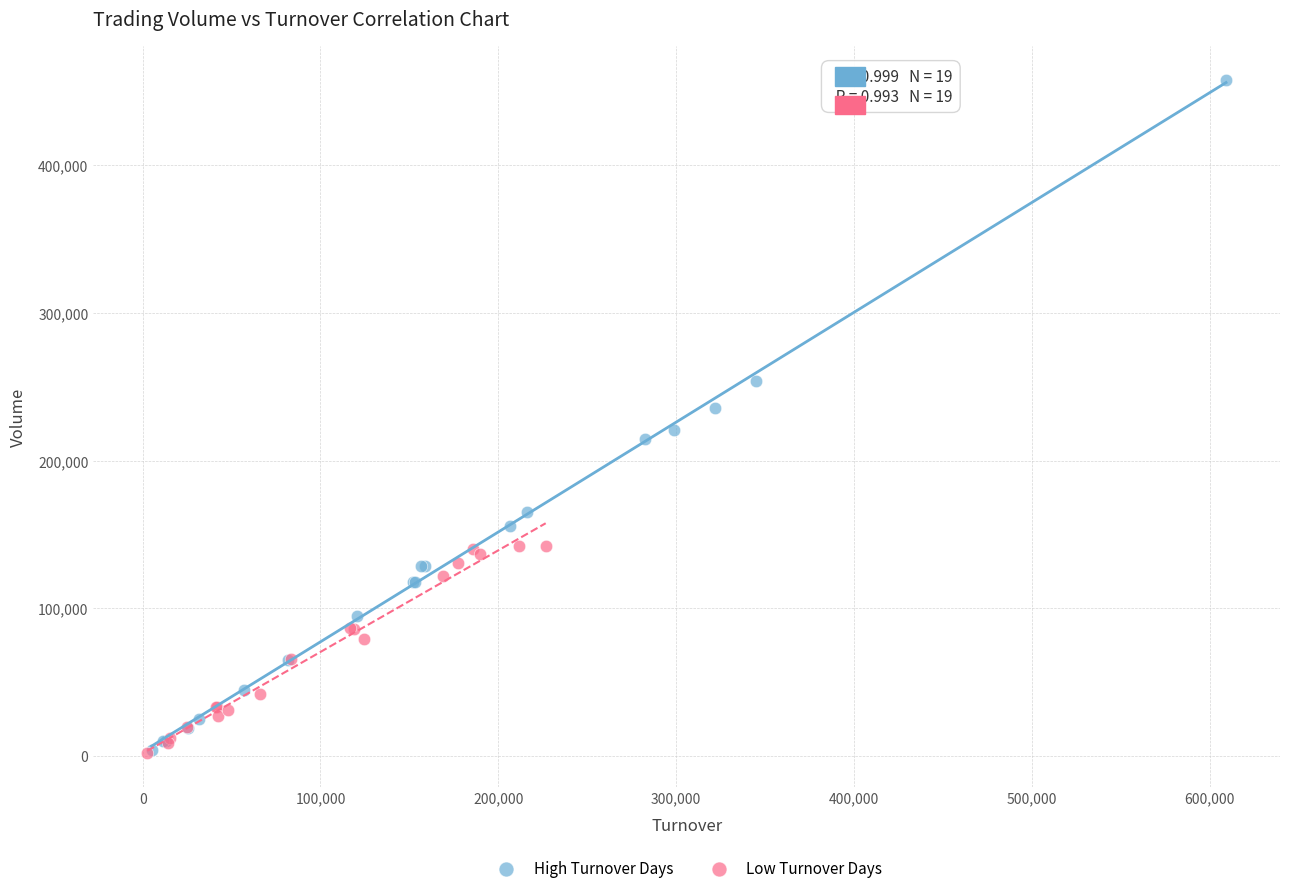

Which series contains the highest Y value?

High Turnover Days